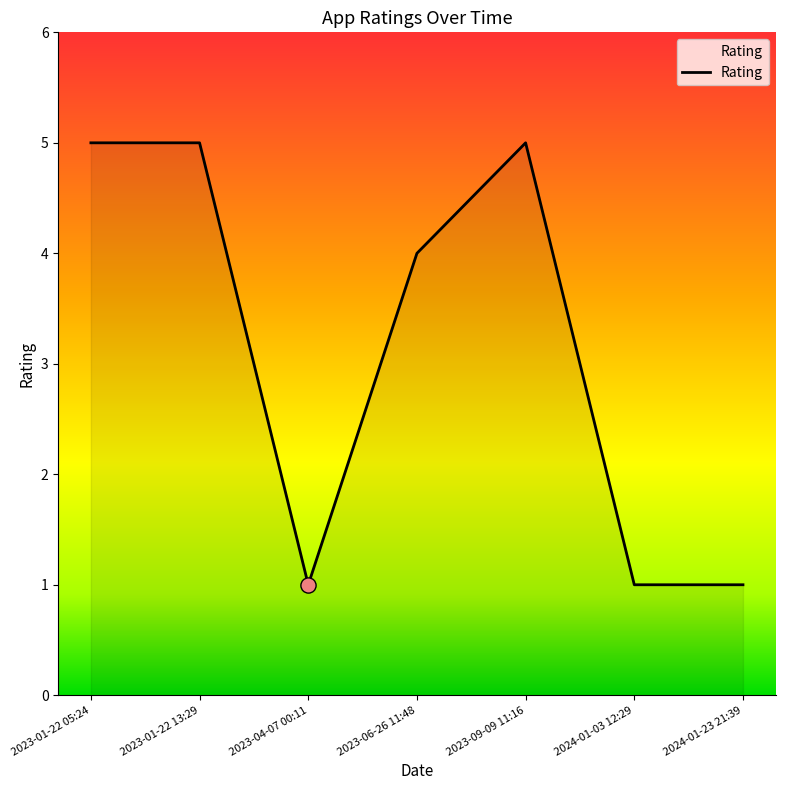

What is the ratio of the value at 2023-01-22 13:29 to the value at 2024-01-23 21:39?

5.0